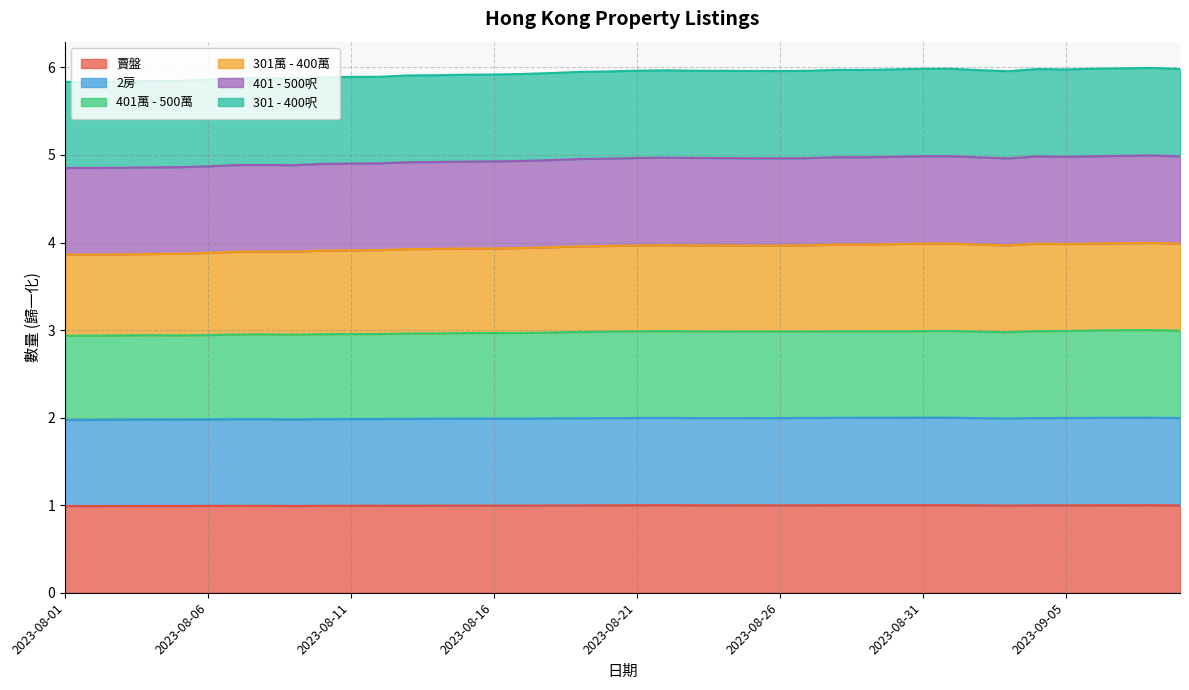

What position from the right is 2023-08-29?

12